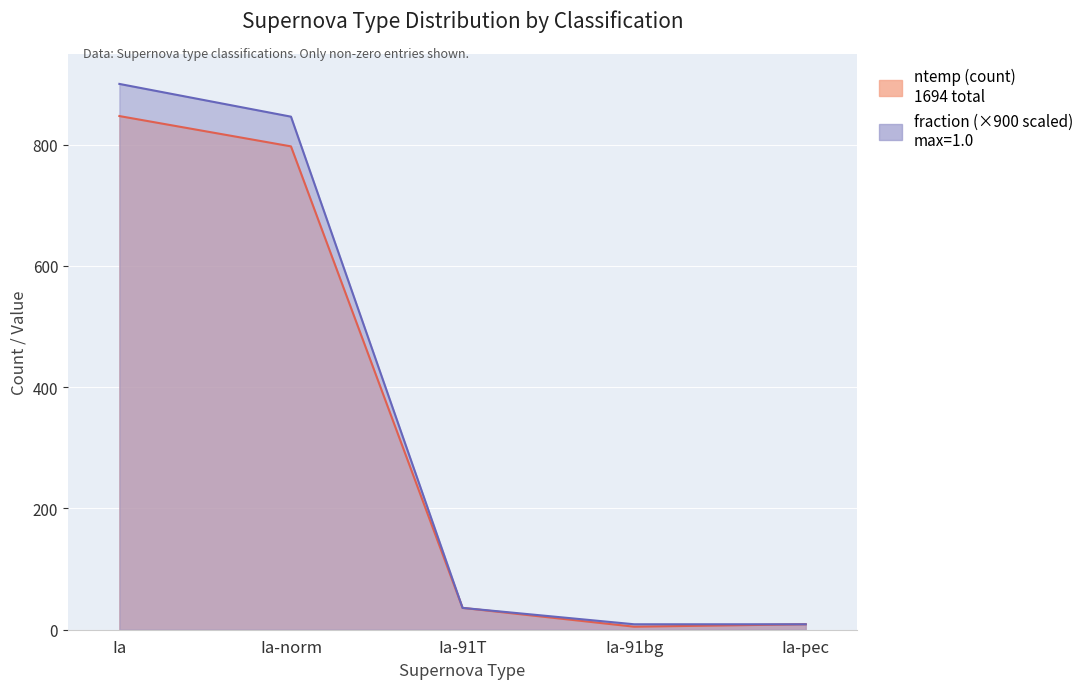

True or false: fraction and ntemp intersect in this chart.

False